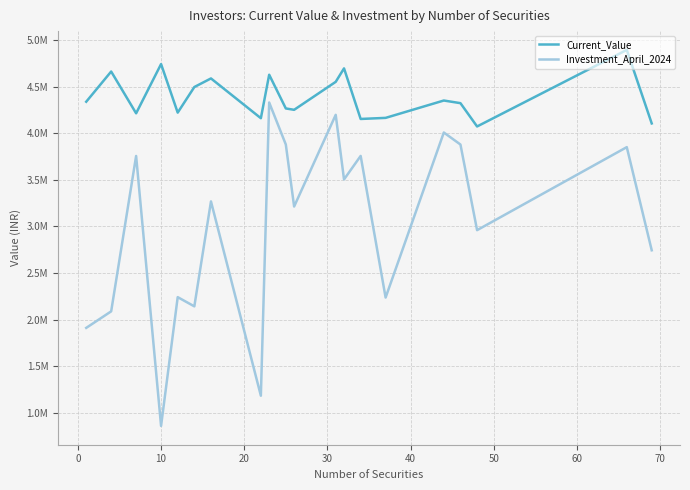

True or false: Current_Value has more than 2 interior local peaks.

True